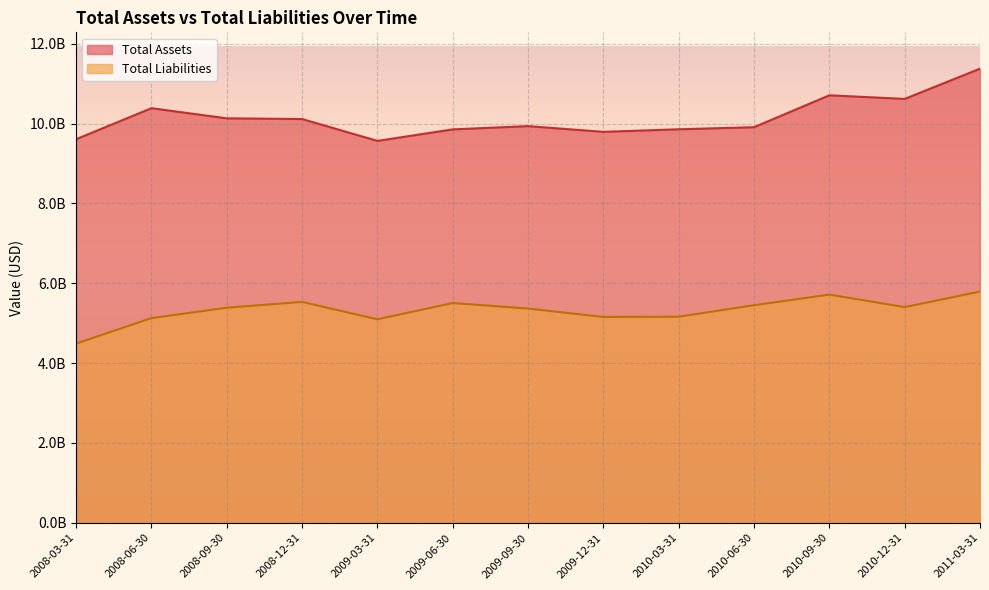

What is the label of the 12th point from the right?

2008-06-30